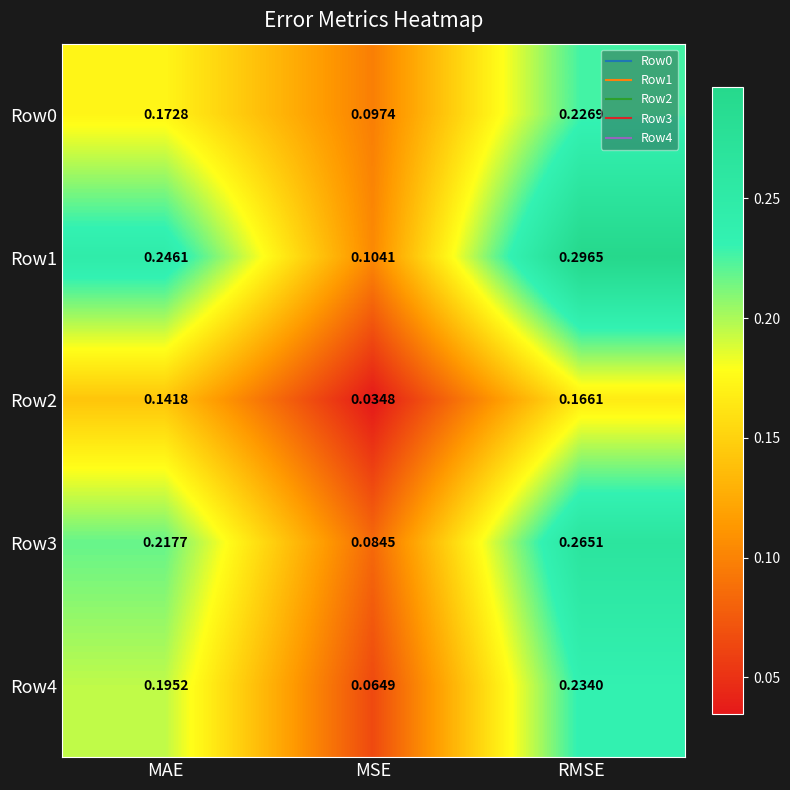

At which label is Row0 closest to 0?

MSE